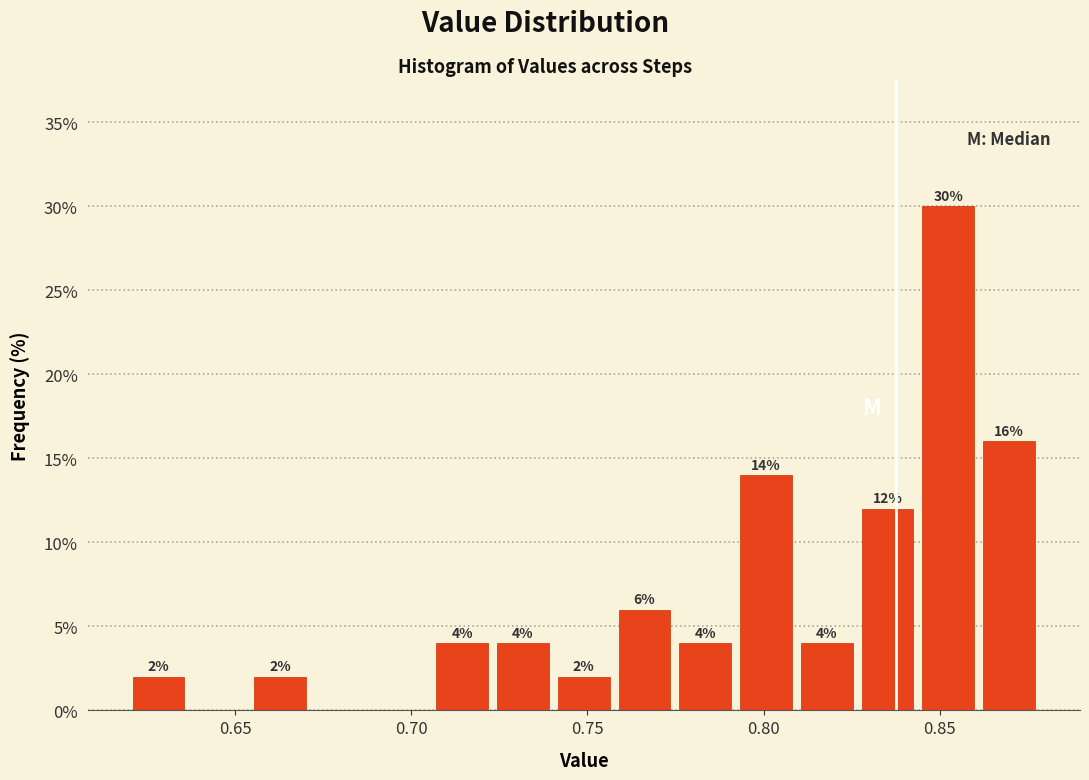

Around what value on the x-axis is the tallest bar? Give the approximate position of its centre, as read against the axis.

0.850